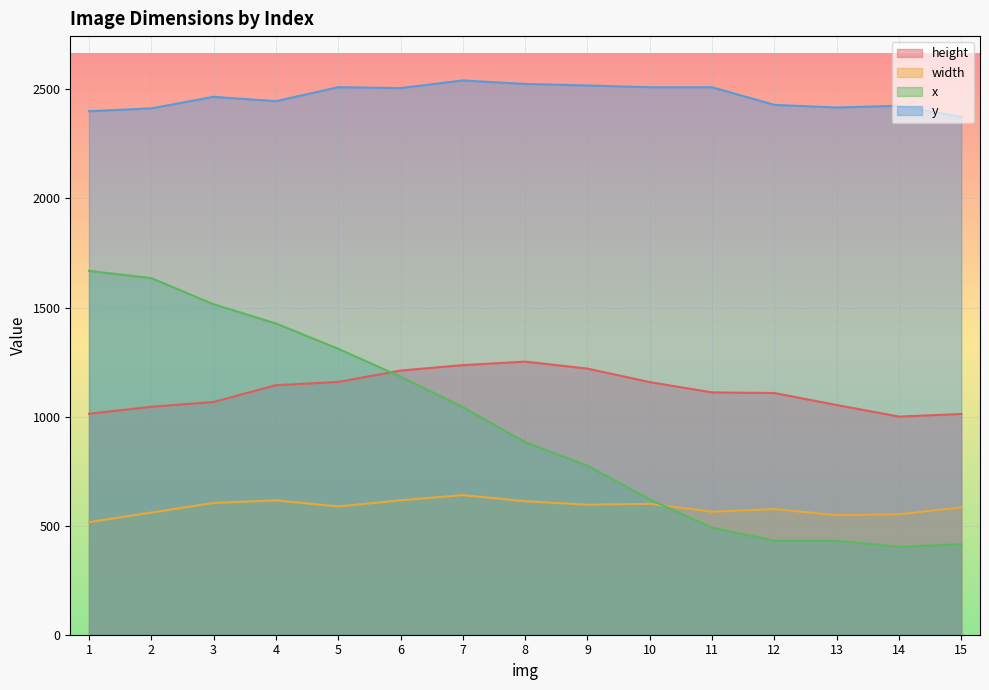

At which label does y first exceed 2466?

5